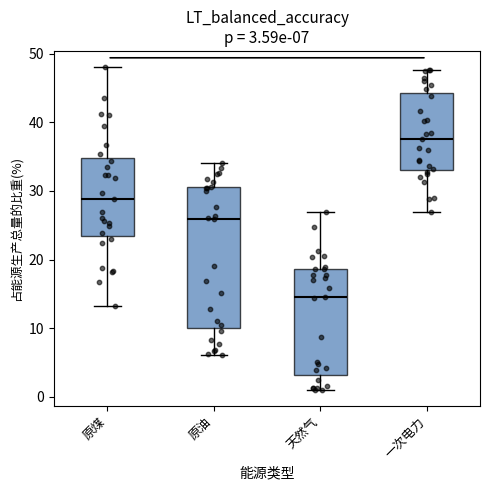

Which box has the highest median line?

一次电力